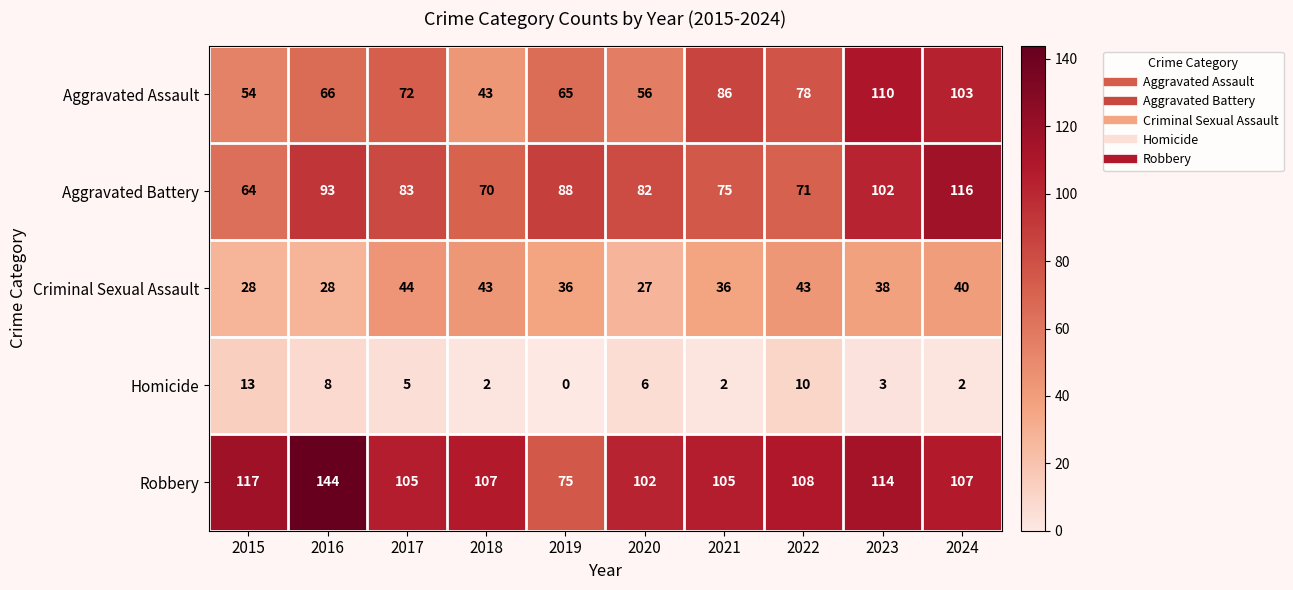

What is the difference between the maximum and minimum values in the Criminal Sexual Assault series?

17